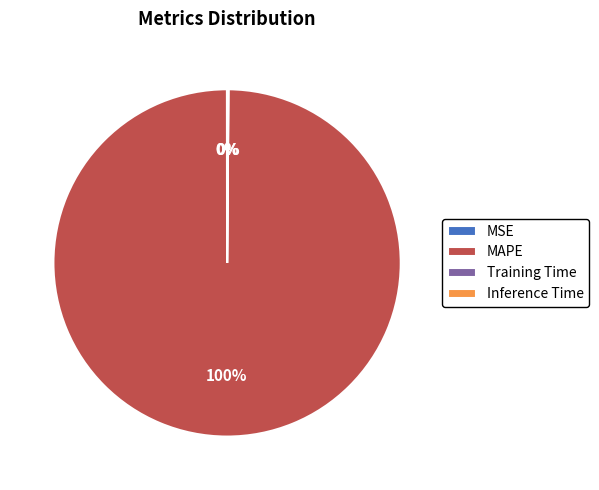

What is the largest slice in the pie chart?

MAPE